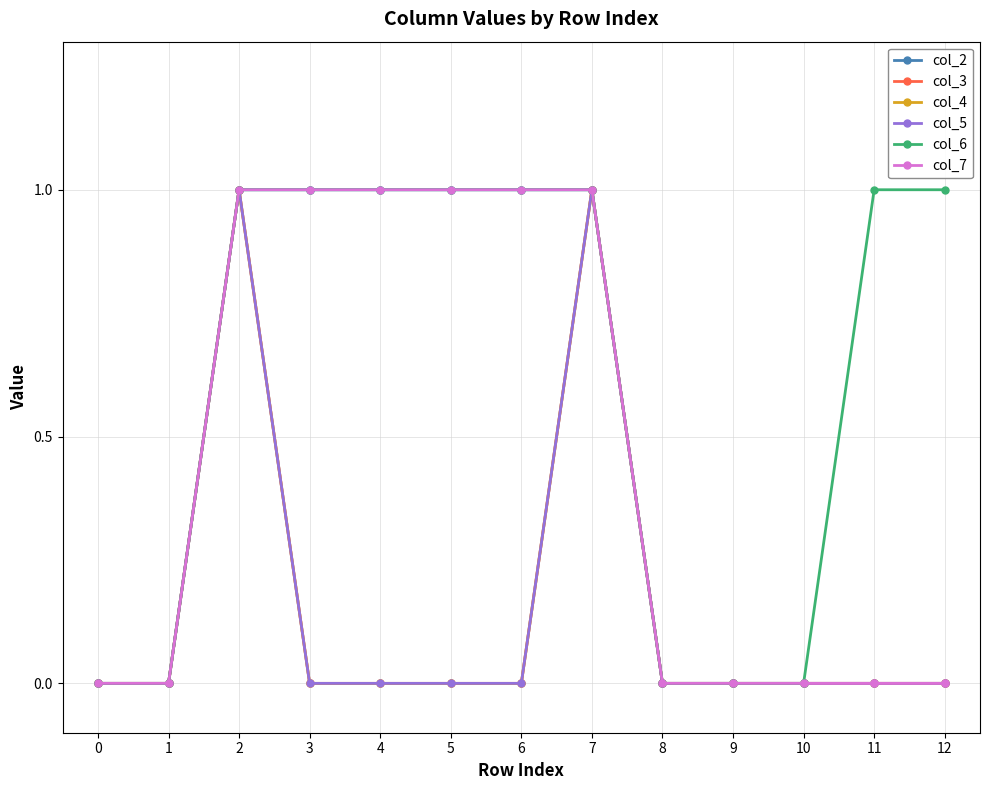

Is this an area chart (filled region under the line)?

No